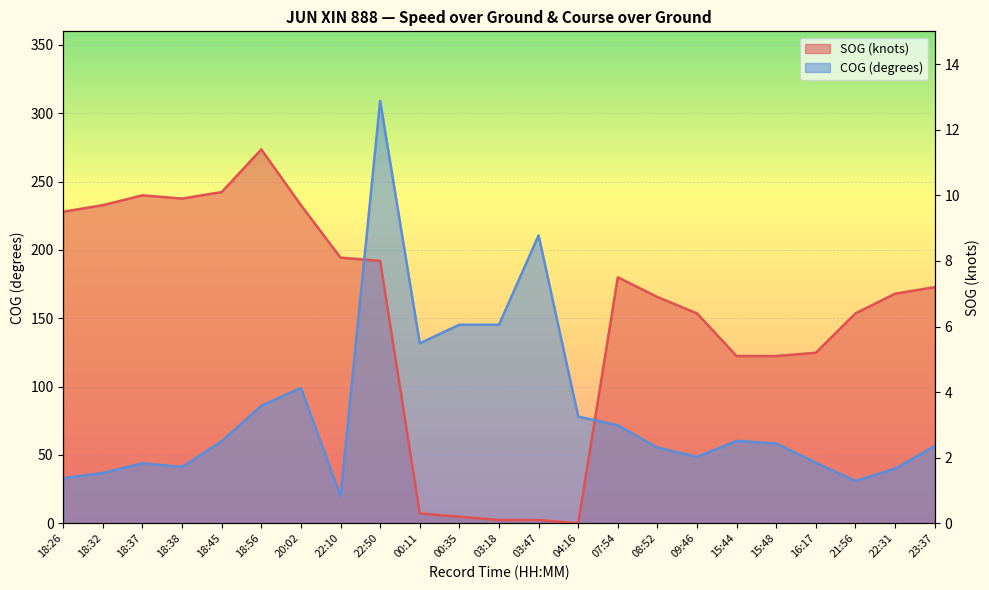

True or false: SOG has a value of 168.0 at 22:31.

True